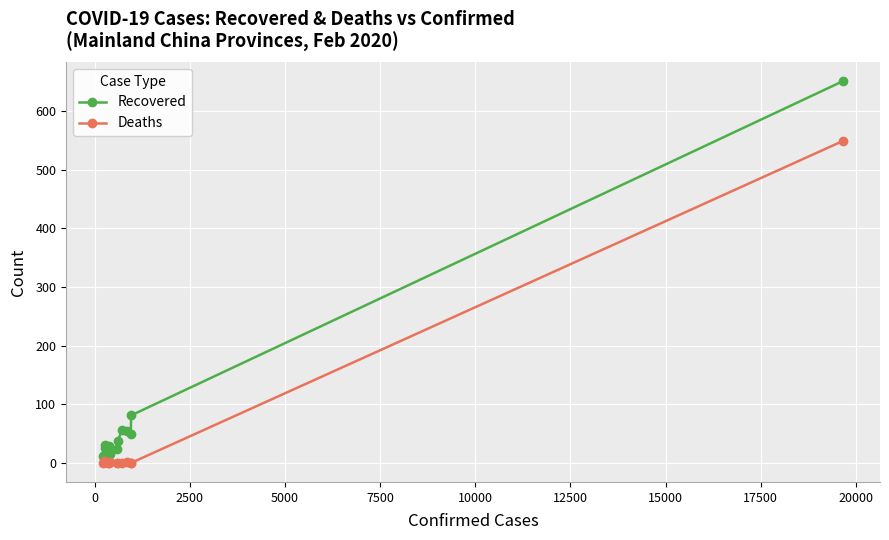

True or false: Recovered has more than 0 points higher than both neighbors.

True